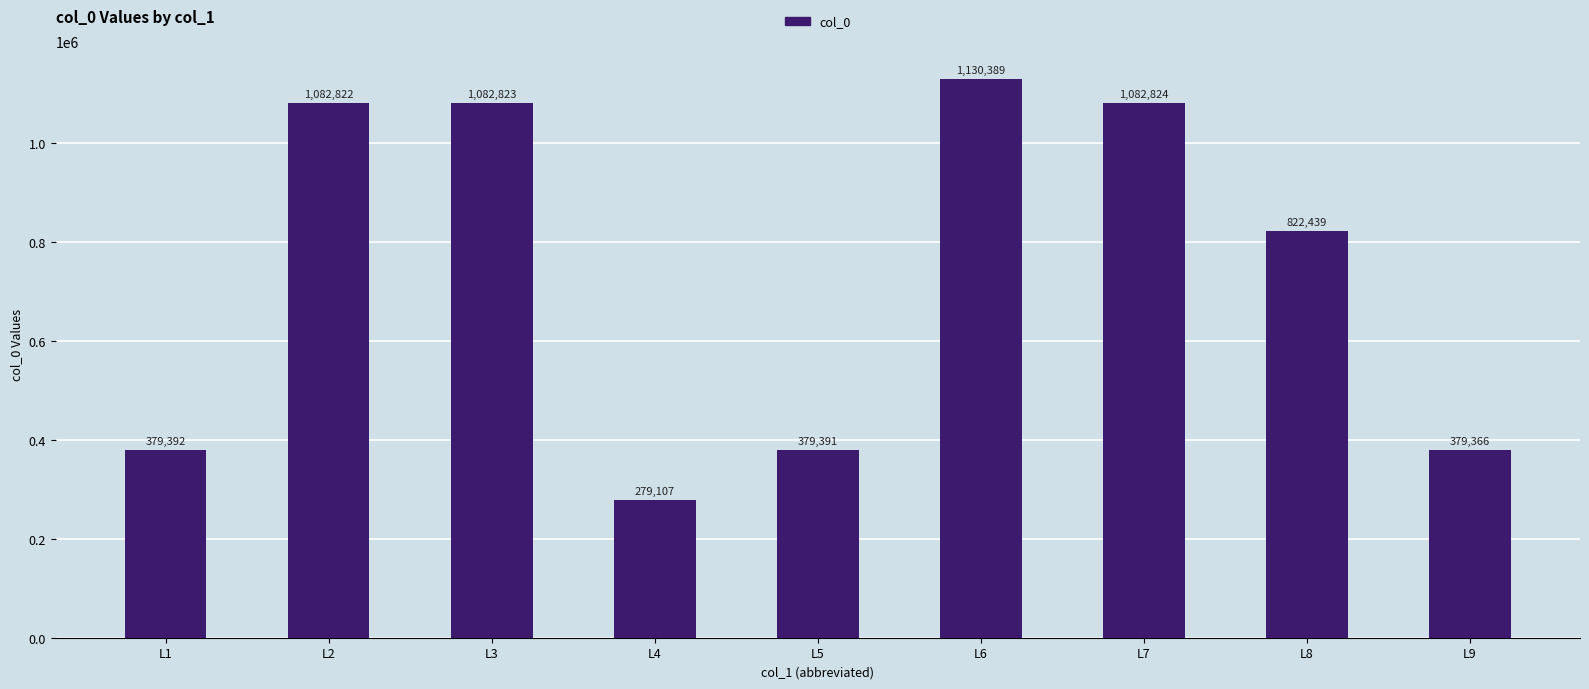

Reading left to right, transcribe all the data shown in this chart.

379392	1082822	1082823	279107	379391	1130389	1082824	822439	379366